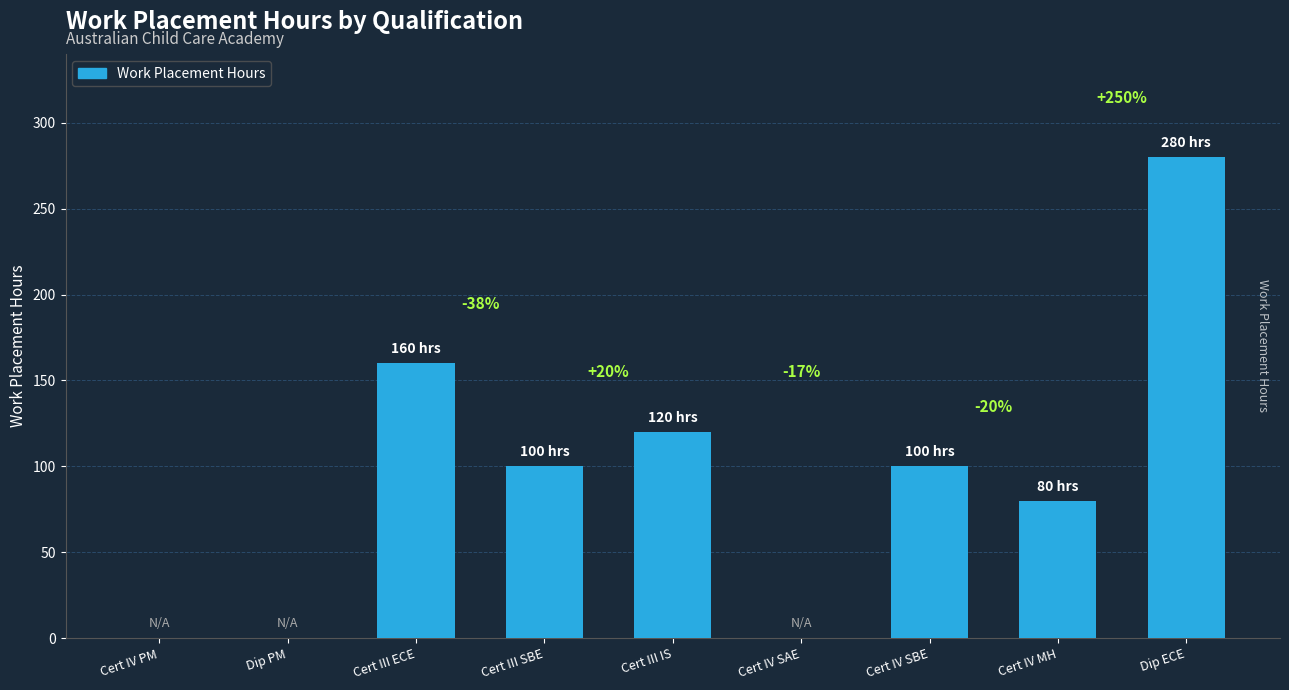

What is the maximum value shown in the chart?

280